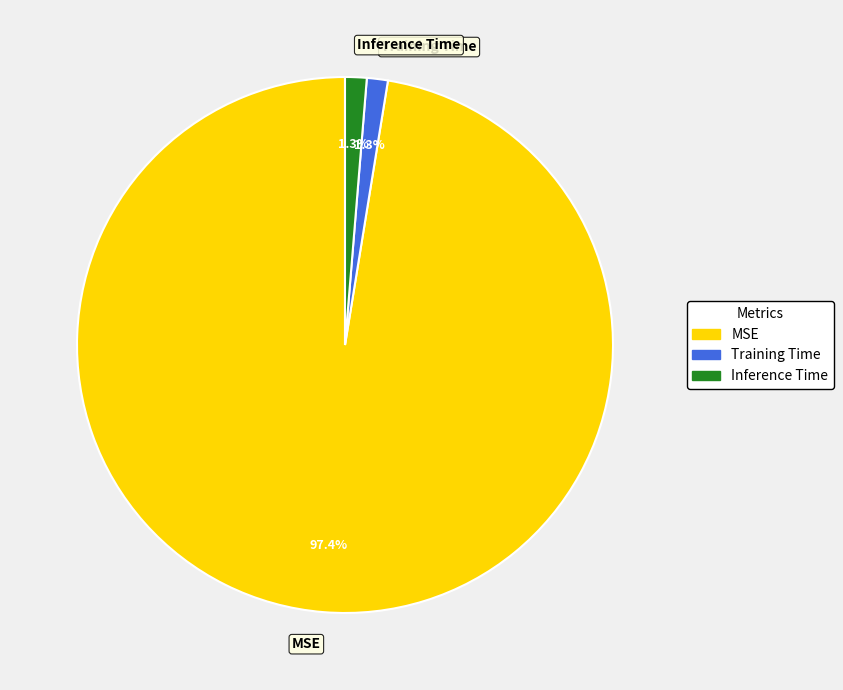

Between MSE and Inference Time, which is larger?

MSE